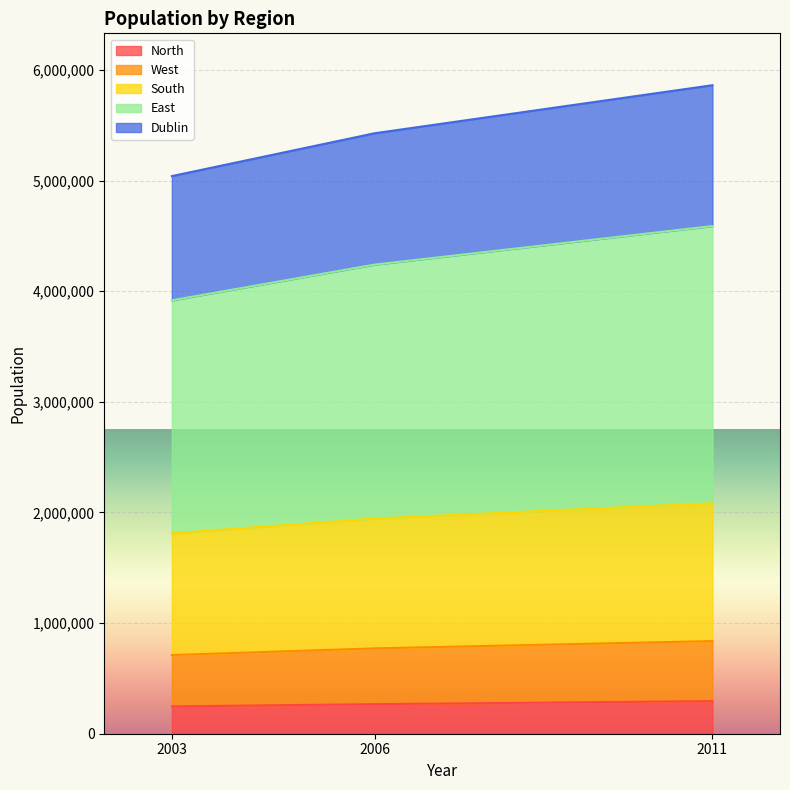

List the labels in order of West value, largest first.

2011, 2006, 2003